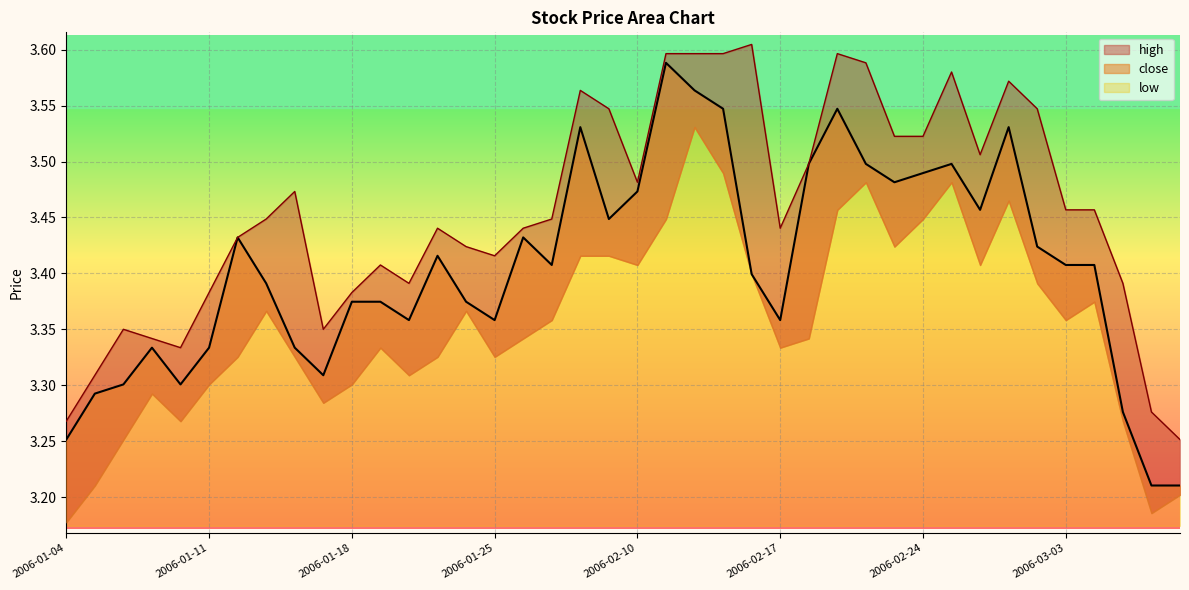

At which label does close reach its peak?

2006-02-13